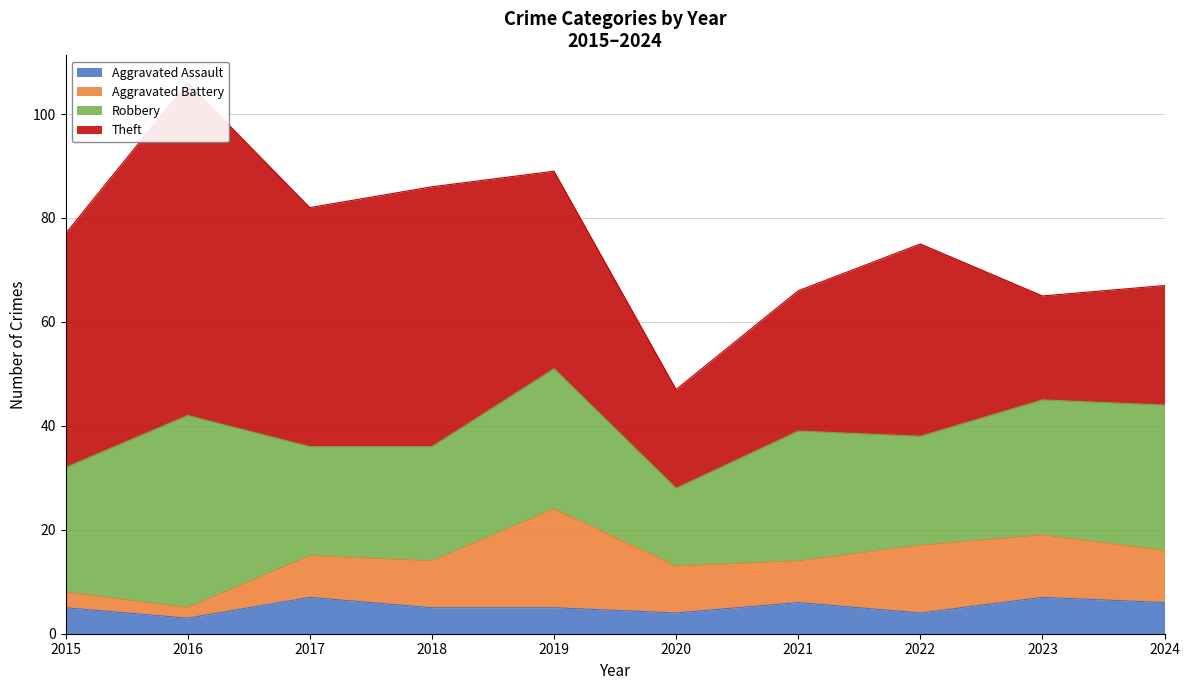

True or false: Aggravated Assault and Theft intersect in this chart.

False